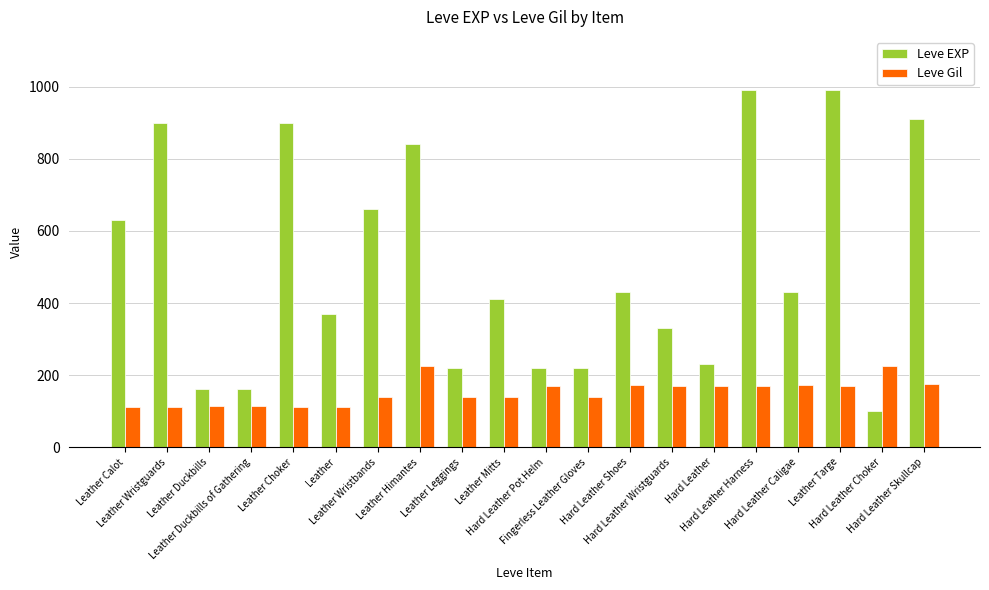

True or false: Leve Gil has a value of 172 at Hard Leather Shoes.

True